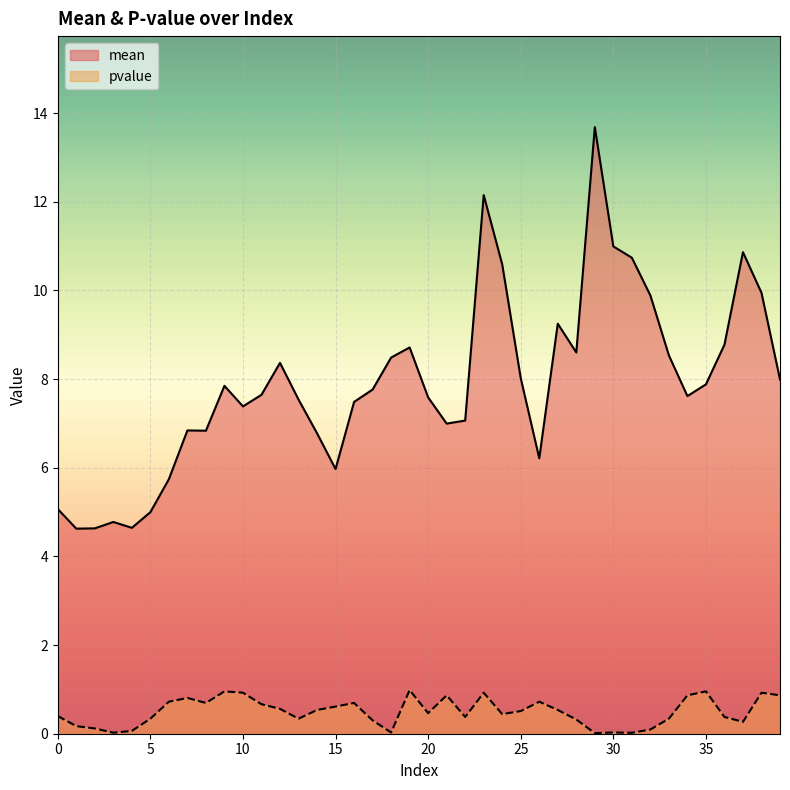

Which series has the largest total across all categories?

mean